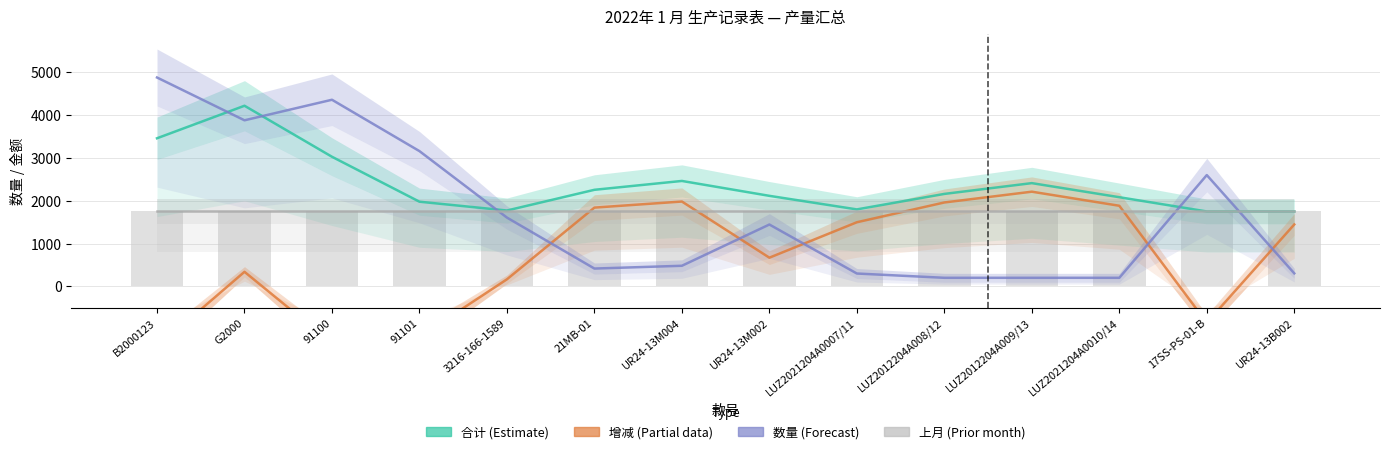

What are all the series names shown in the legend?

合计, 增减, 数量, 上月